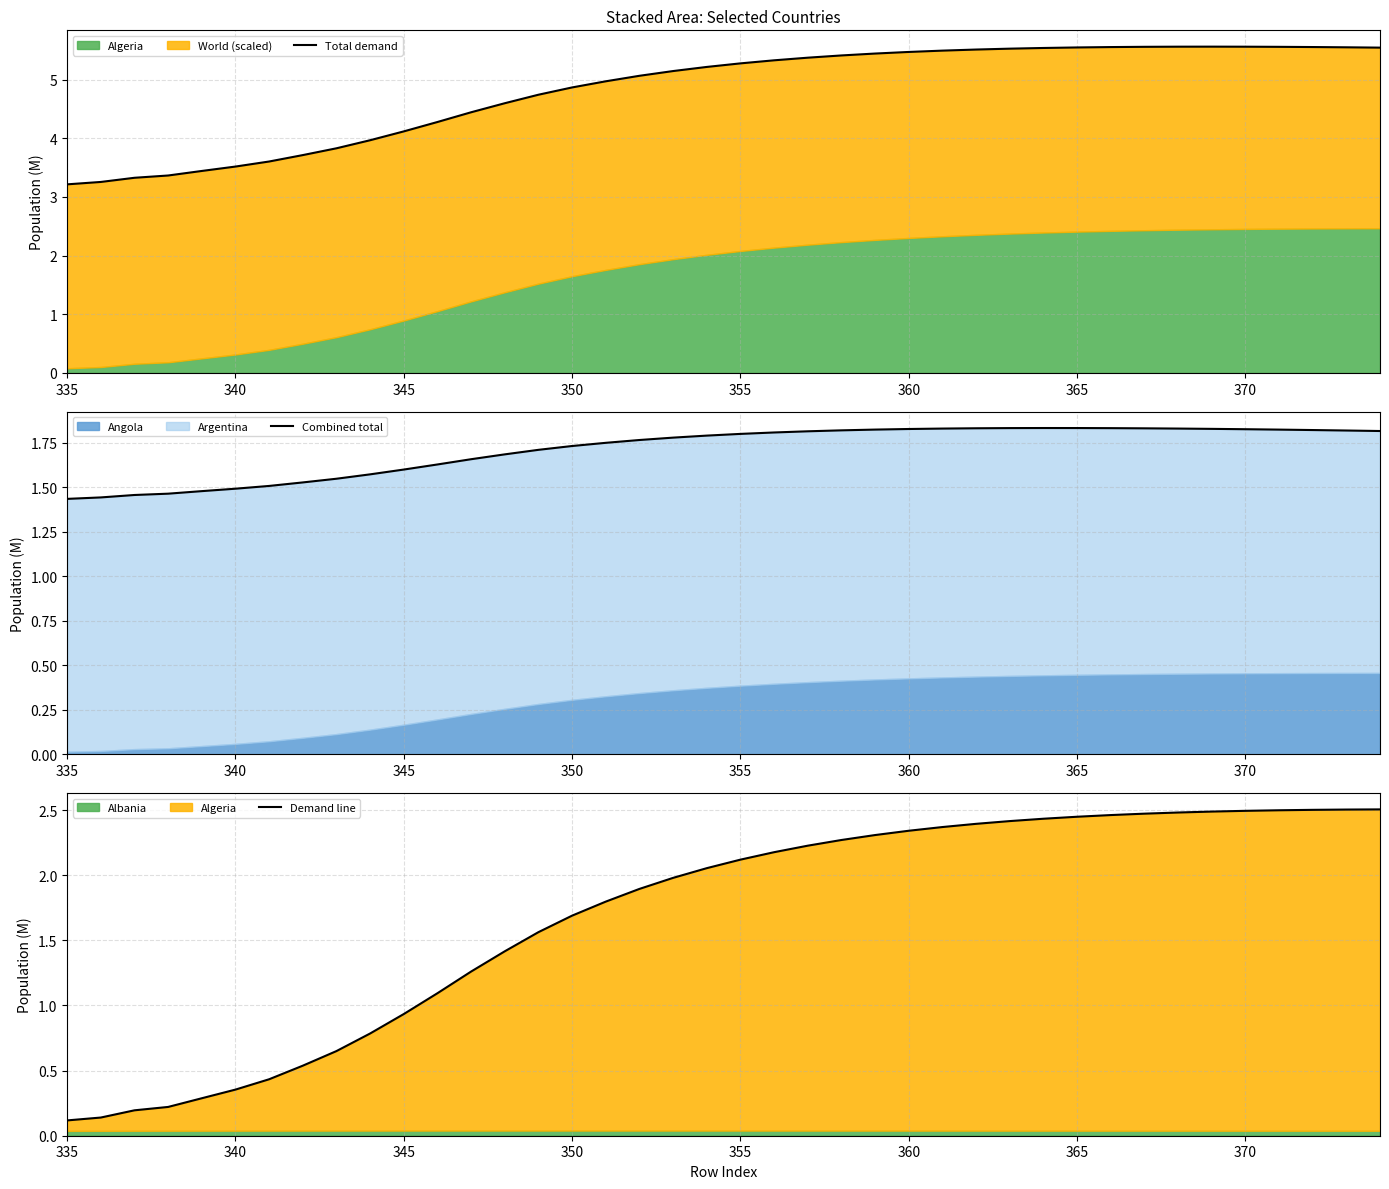

Is it true that Demand line equals 0.2 at 335?

False